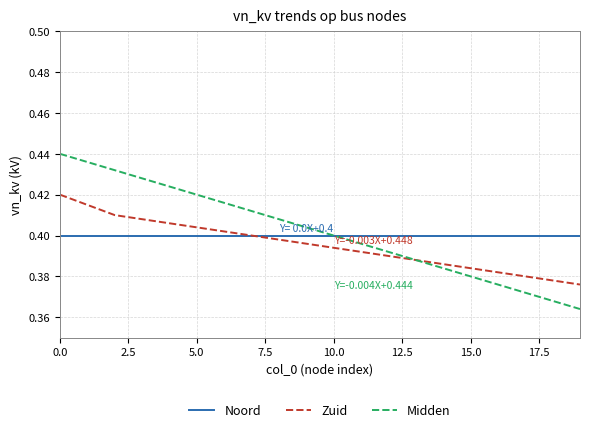

List the series in order of their peak value, lowest first.

Noord, Zuid, Midden